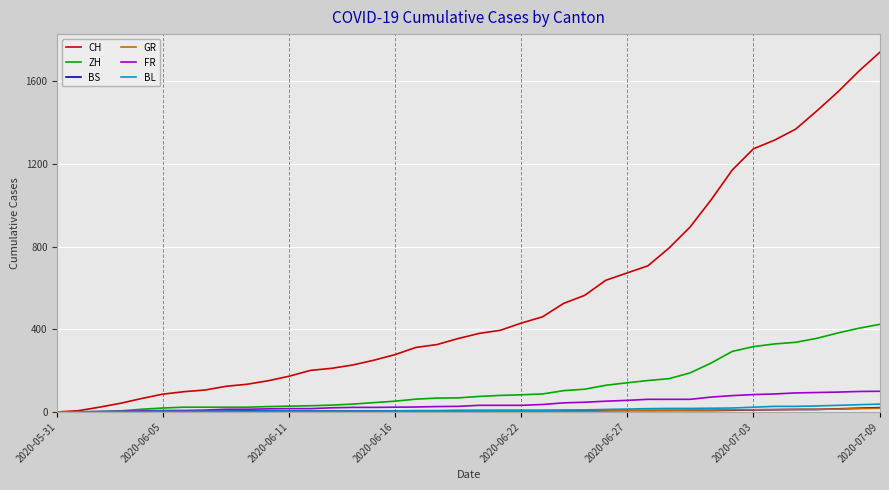

Which series has the widest spread of values?

CH